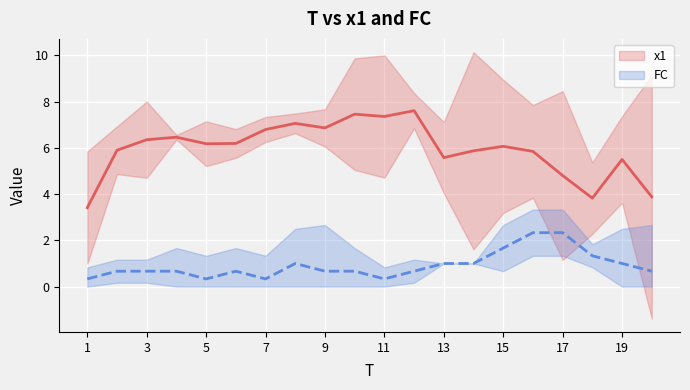

What is the value of the x1 point at the 13th from the left?

5.6